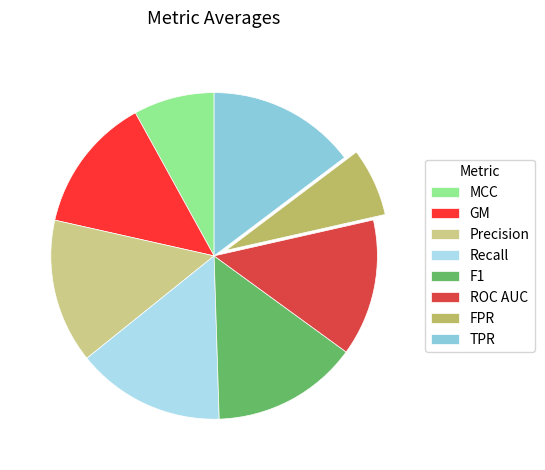

Combined, do TPR and F1 account for over 50%?

No